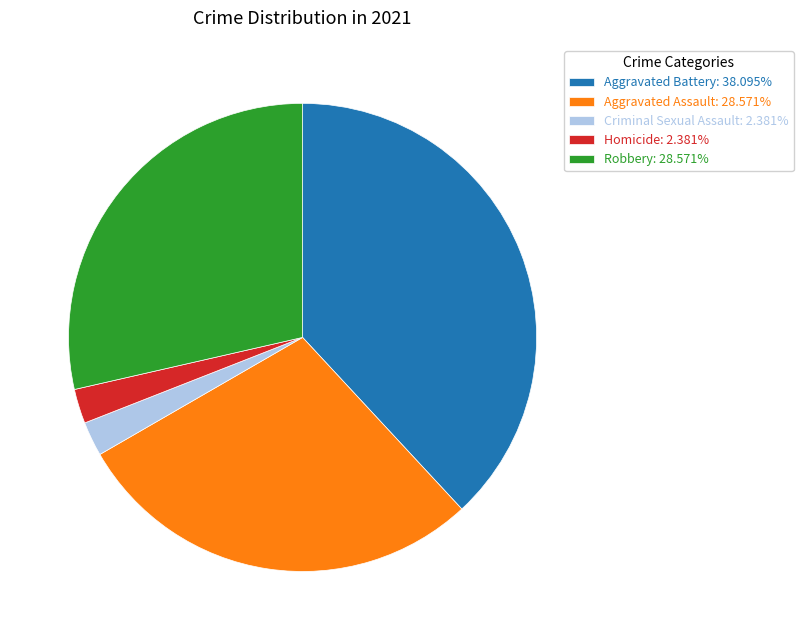

What is the ratio of the value at Homicide: 2.381% to the value at Criminal Sexual Assault: 2.381%?

1.0